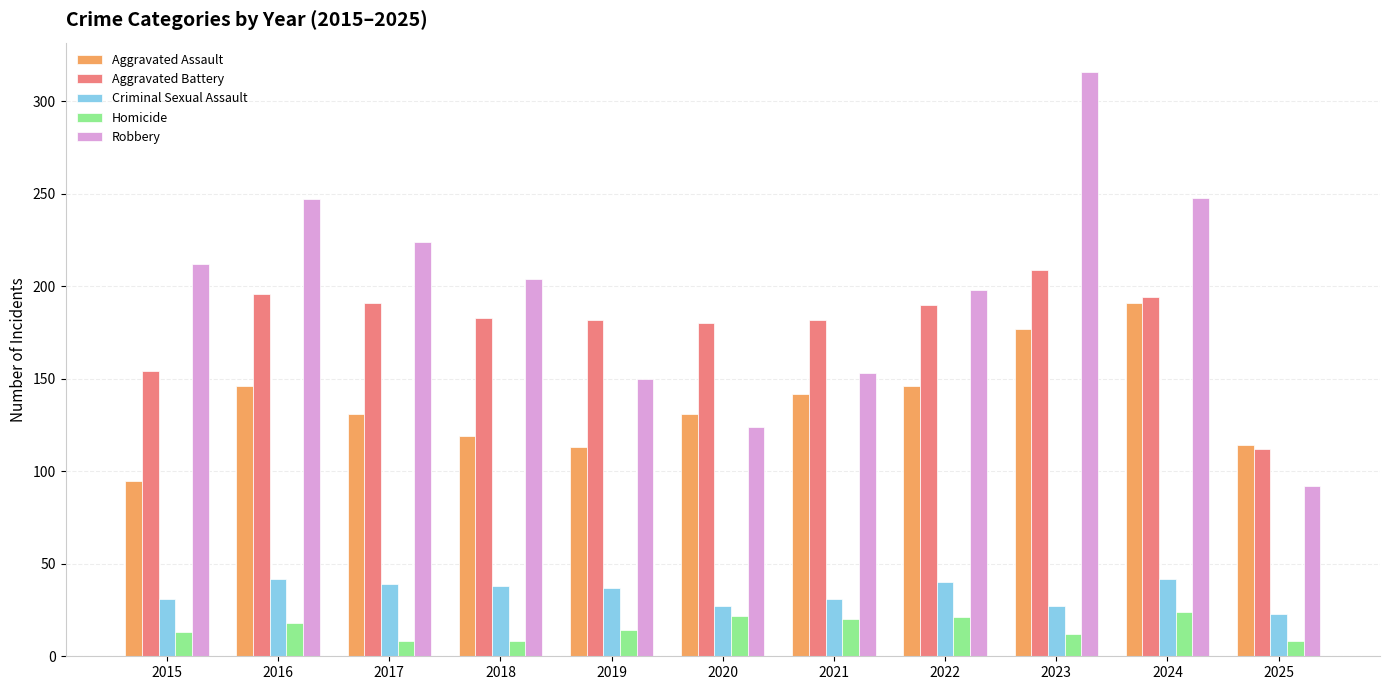

Which series has the widest spread of values?

Robbery